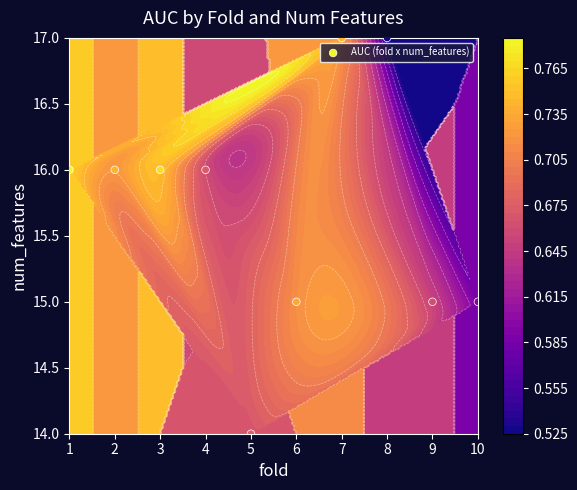

The value at 1 is 16. True or false?

True